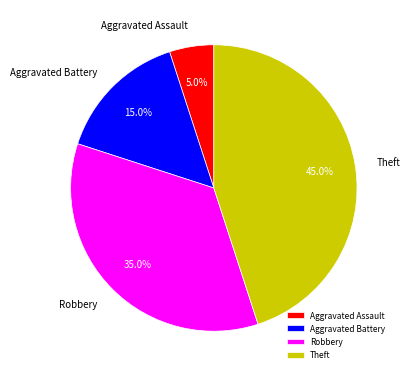

What is the ratio of the value at Robbery to the value at Theft?

0.8